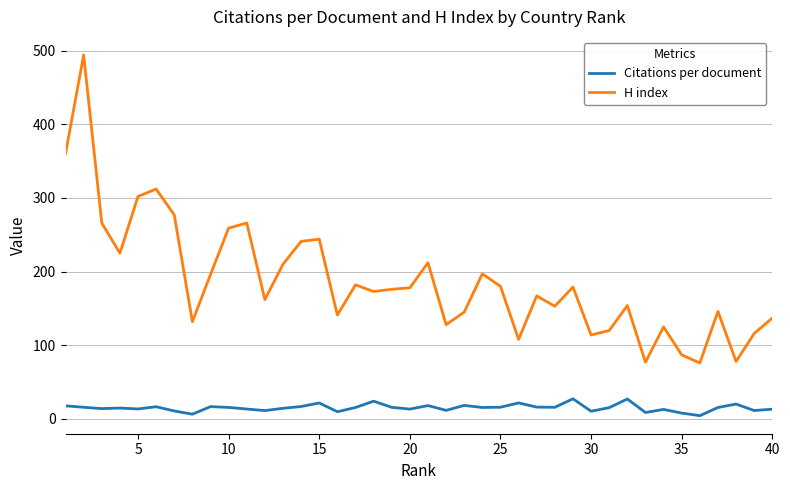

What is the difference between the maximum and minimum values in the H index series?

418.0